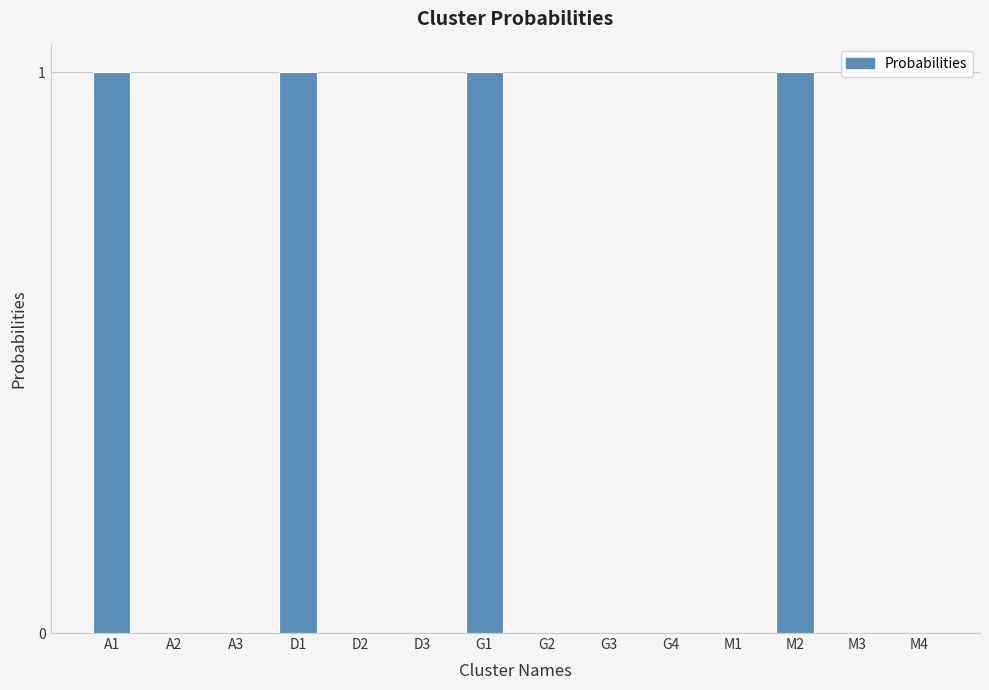

Reading left to right, extract all data points from this chart.

1	0	0	1	0	0	1	0	0	0	0	1	0	0